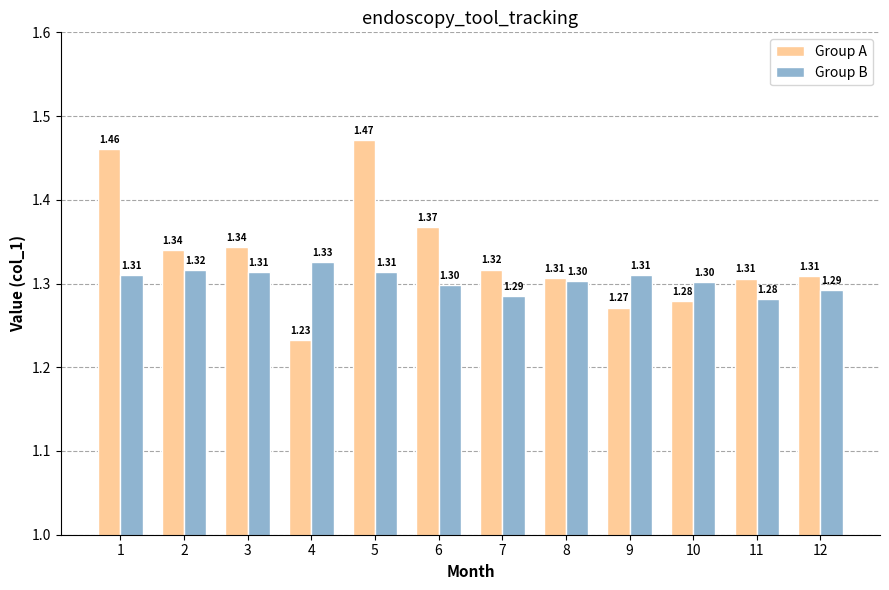

What are all the series names shown in the legend?

Group A, Group B